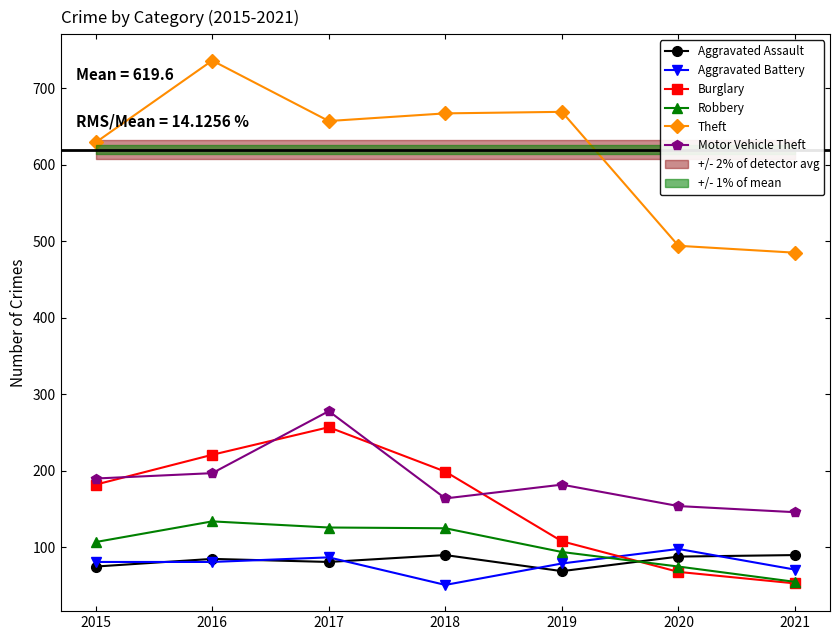

Is it true that Robbery equals 209 at 2016?

False